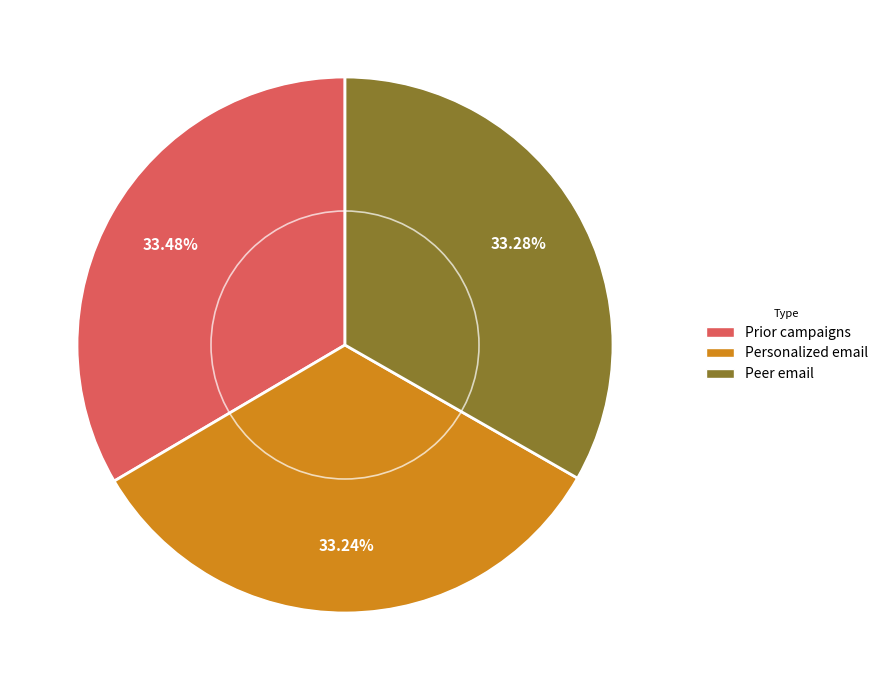

The Personalized email slice represents 33% of the pie. True or false?

True